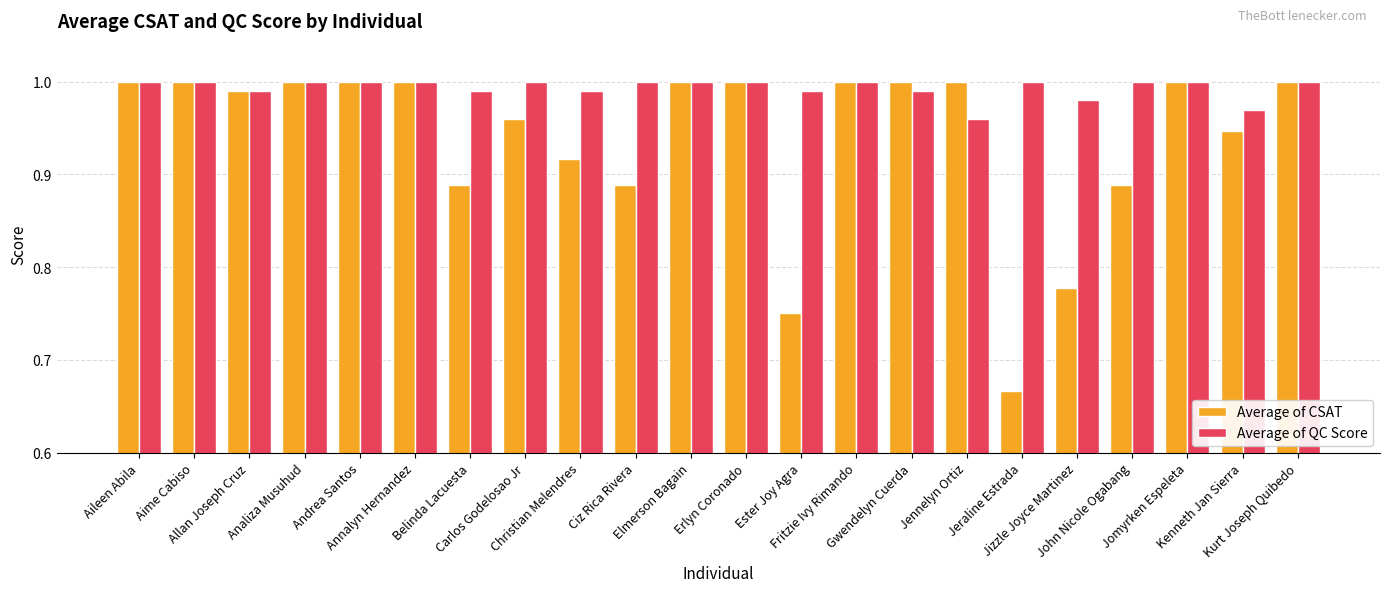

At which label is Average of QC Score closest to 0?

Jennelyn Ortiz